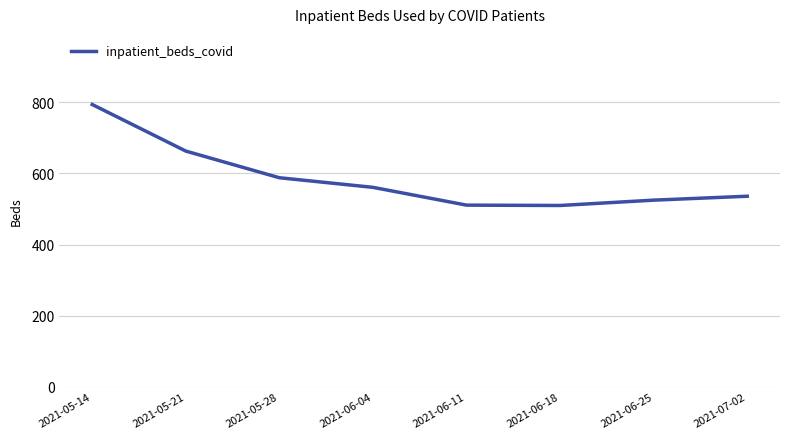

Approximately how many times larger is the value at 2021-06-25 compared to 2021-07-02?

1.0